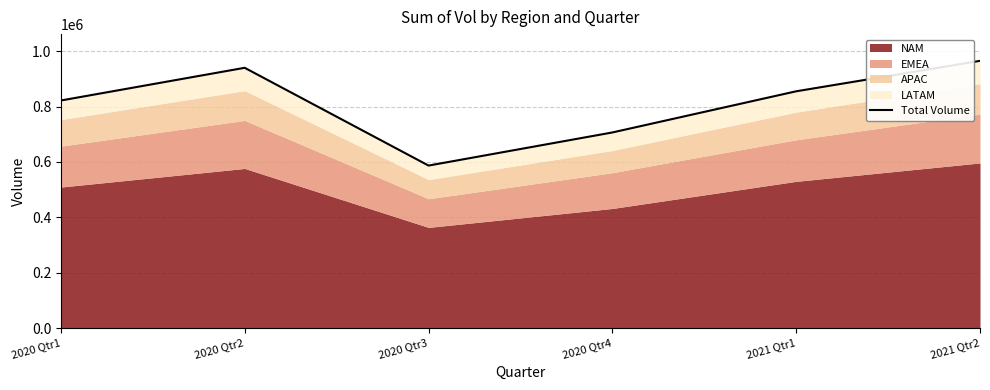

At which label is the value closest to 776142?

2020 Qtr1